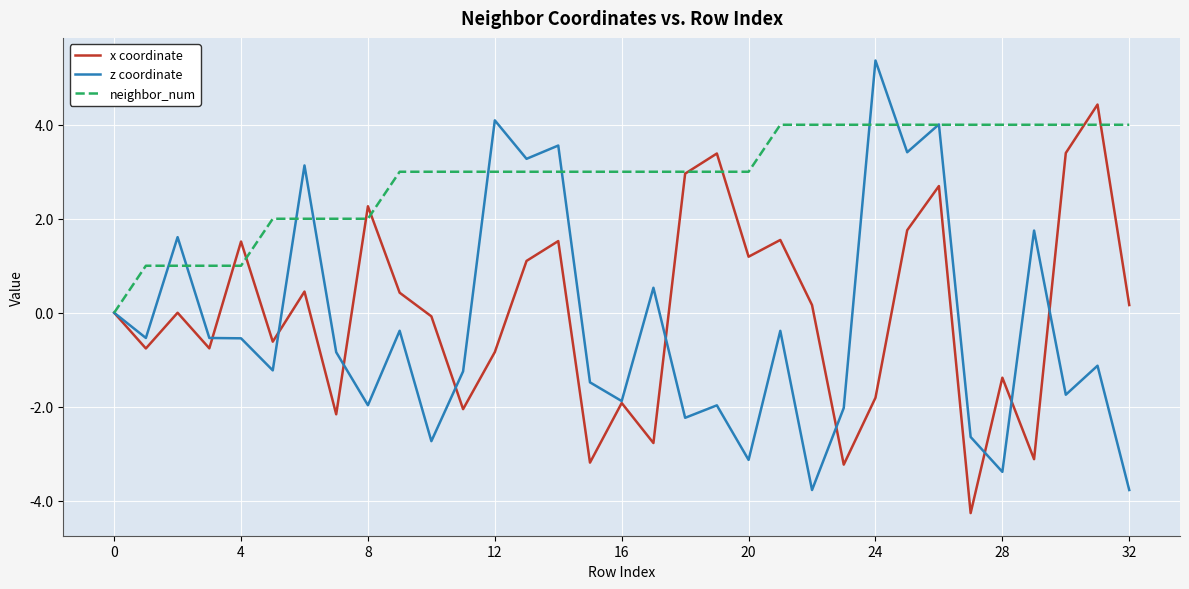

Which series has the largest total across all categories?

neighbor_num